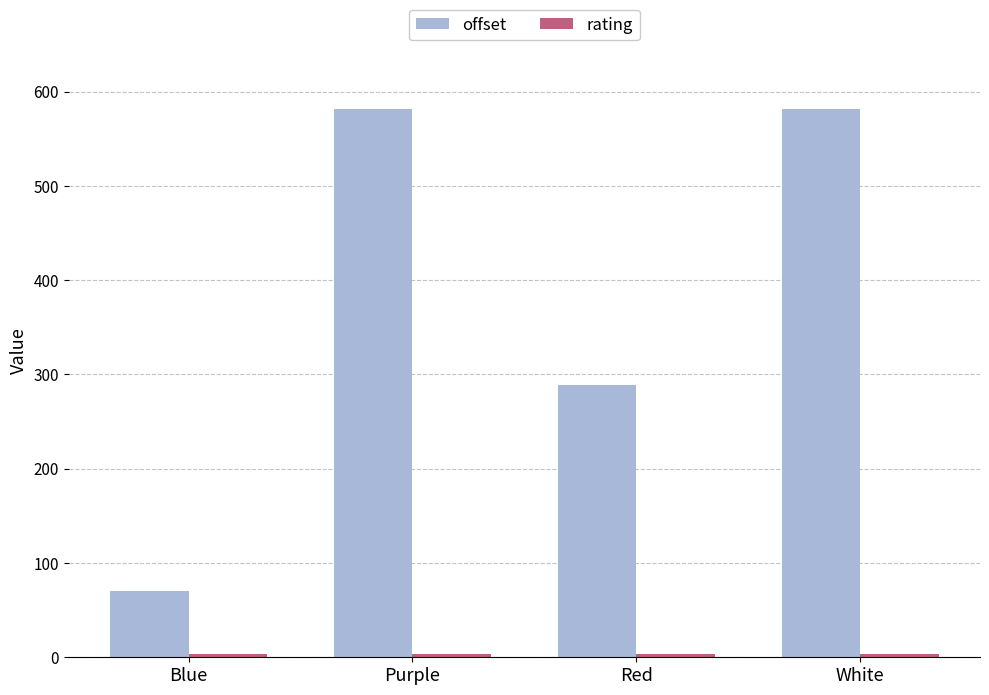

At how many categories does at least one series exceed 130?

3